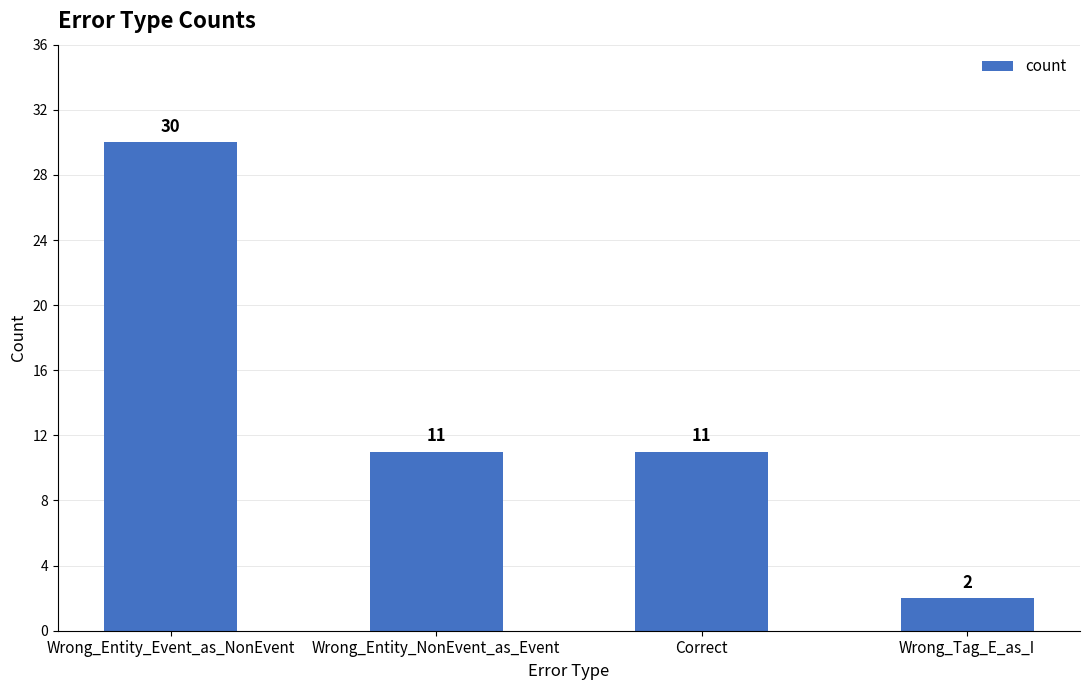

At which category does the chart reach its minimum across all series?

Wrong_Tag_E_as_I